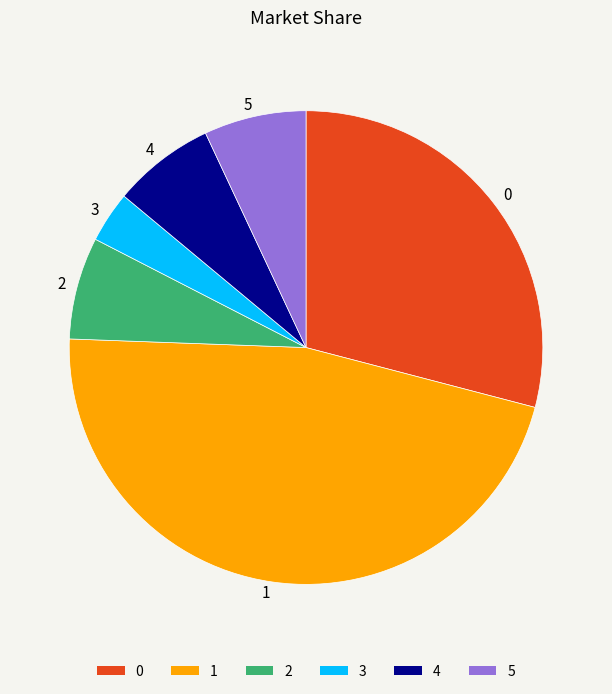

Which slice is the smallest?

3